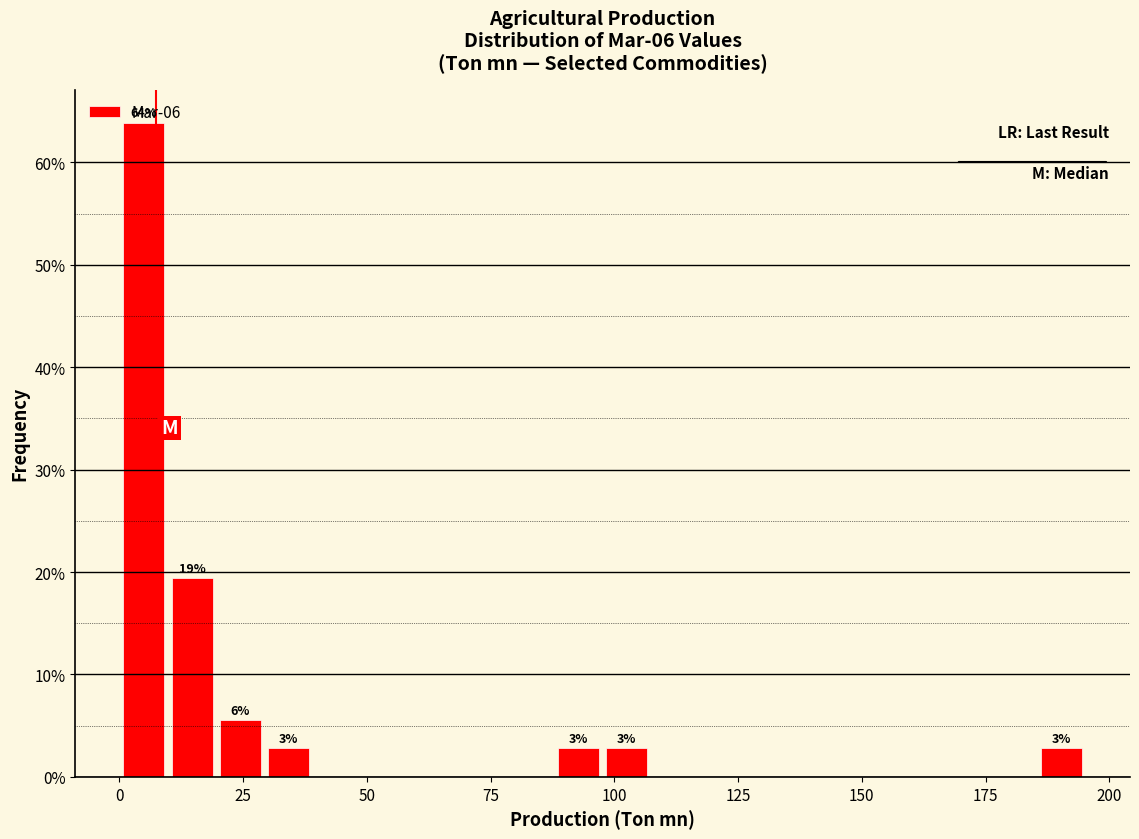

Around what value on the x-axis is the tallest bar? Give the approximate position of its centre, as read against the axis.

5